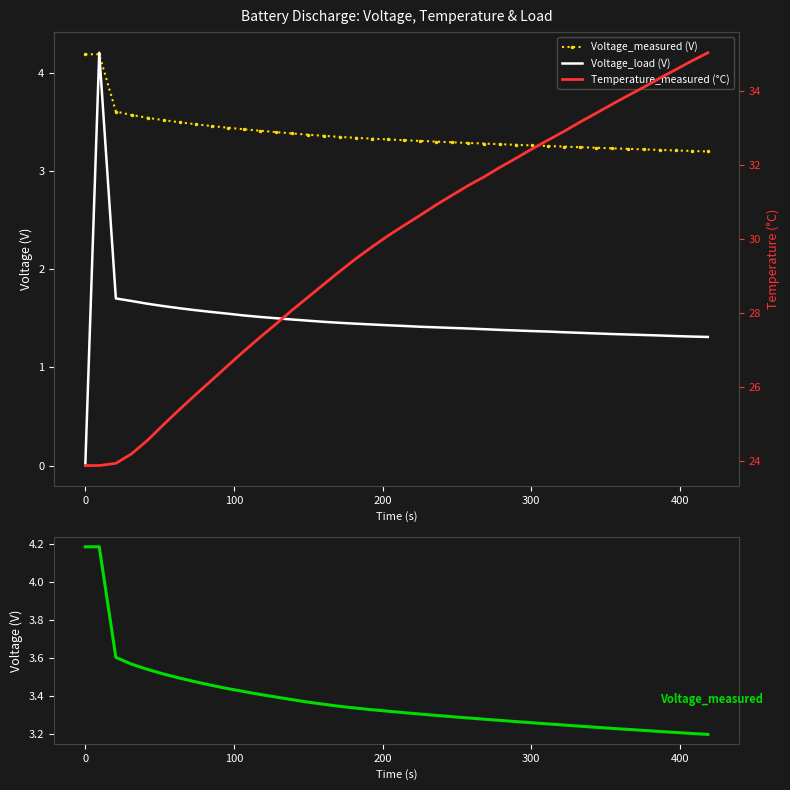

At how many categories does at least one series exceed 12?

40